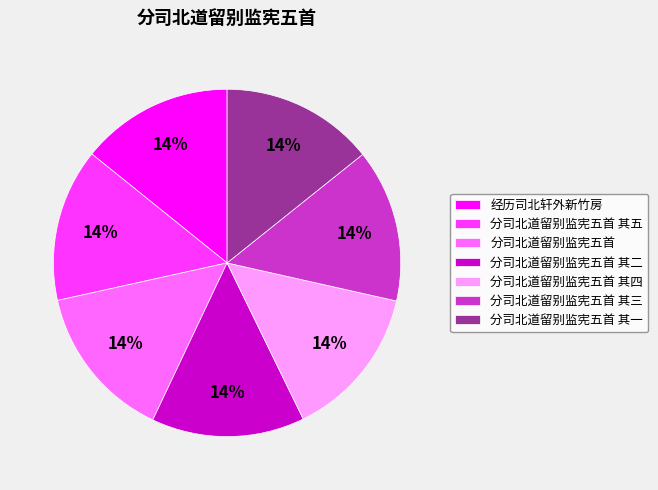

How many segments does this pie chart have?

7